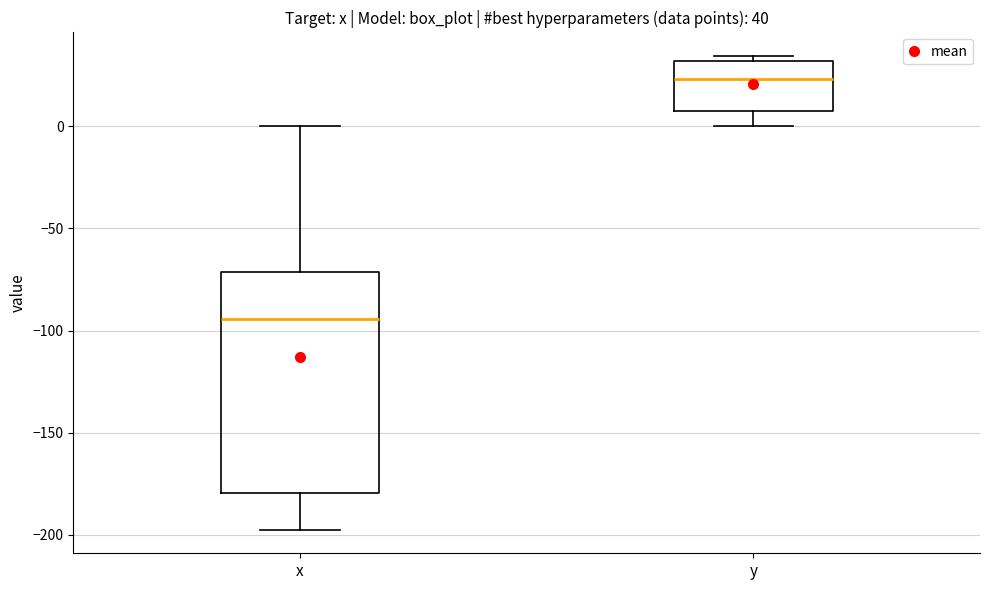

Which box's median line is the lowest?

x